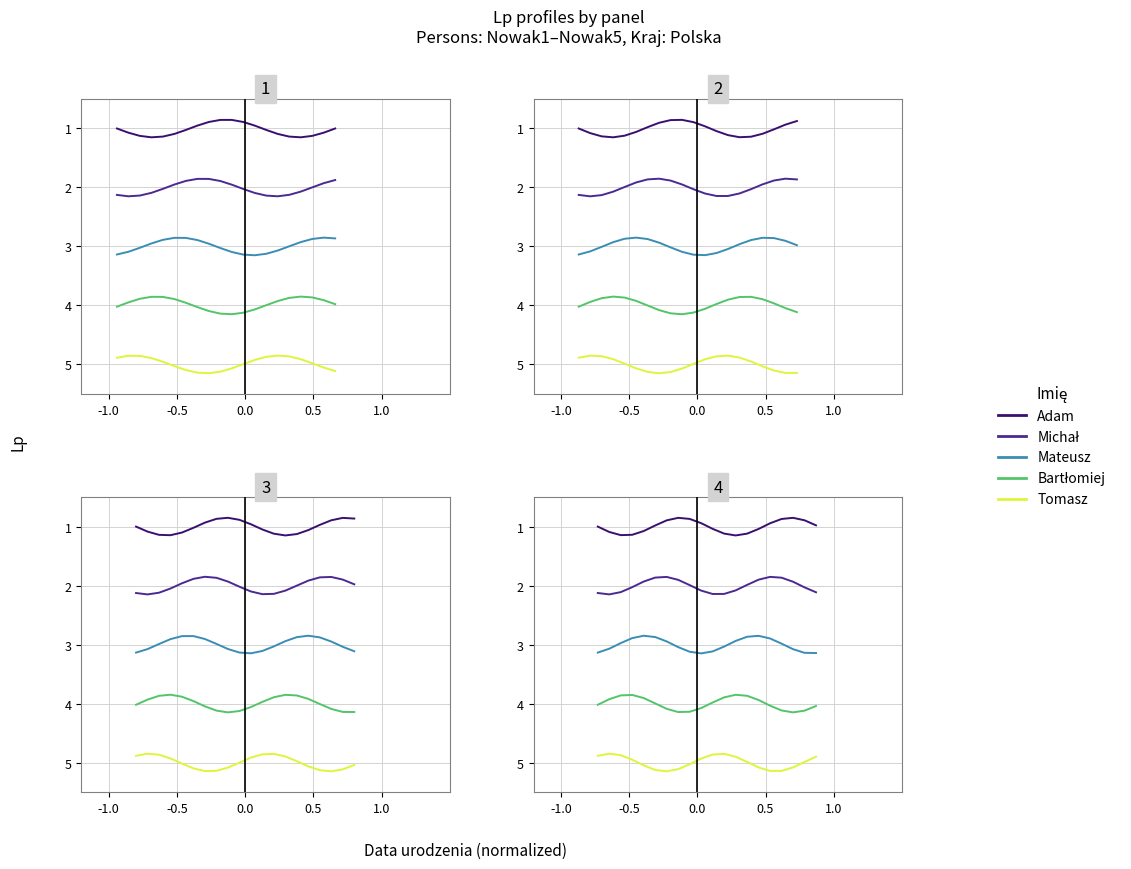

How many interior local valleys does the Tomasz series have?

2